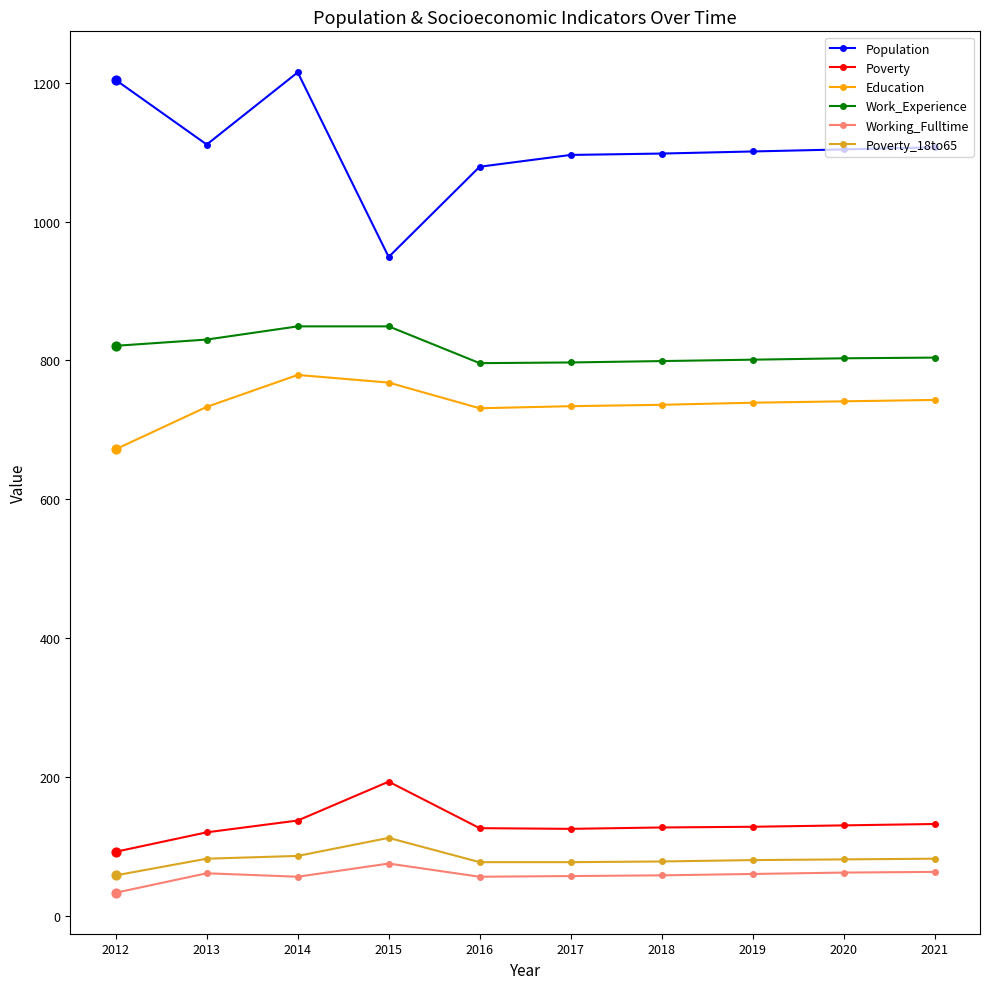

Which series has the widest spread of values?

Population